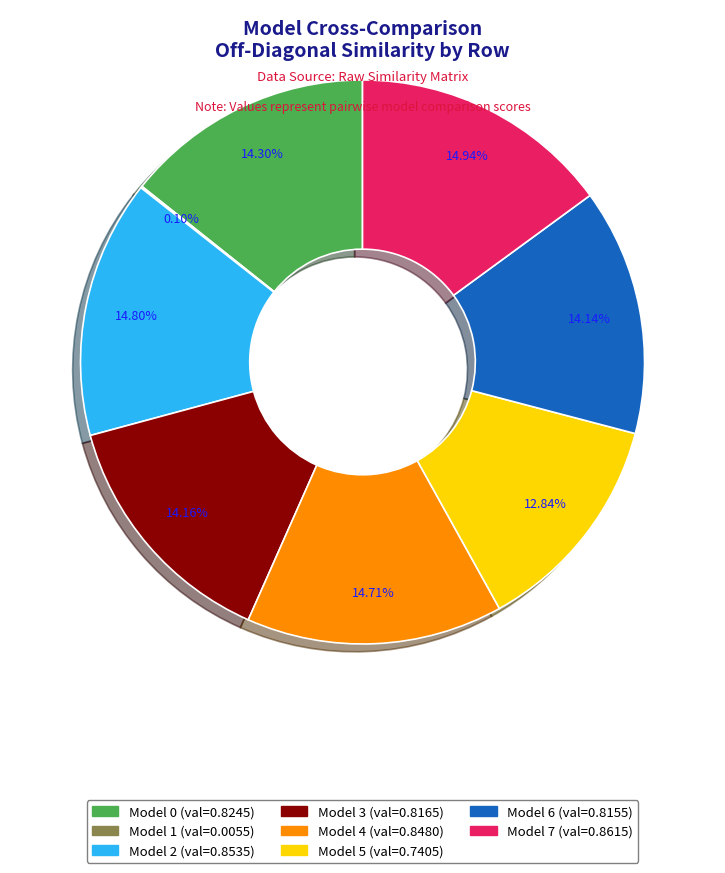

Is there any slice that represents more than half of the pie?

No